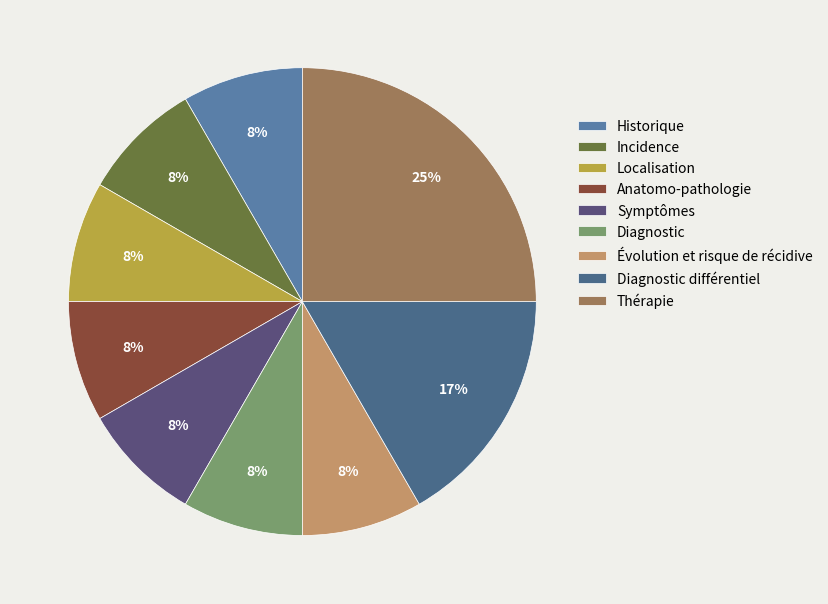

What is the smallest slice in the pie chart?

Historique